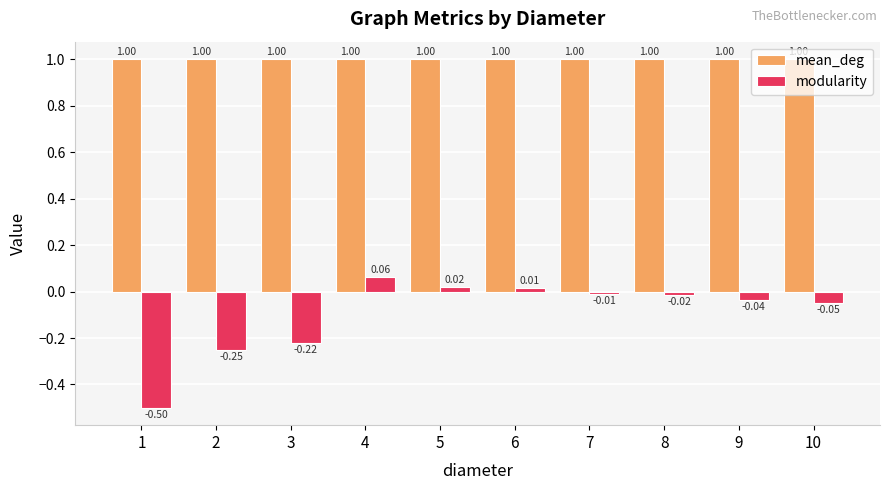

Between 2 and 5, which series saw the biggest shift?

modularity